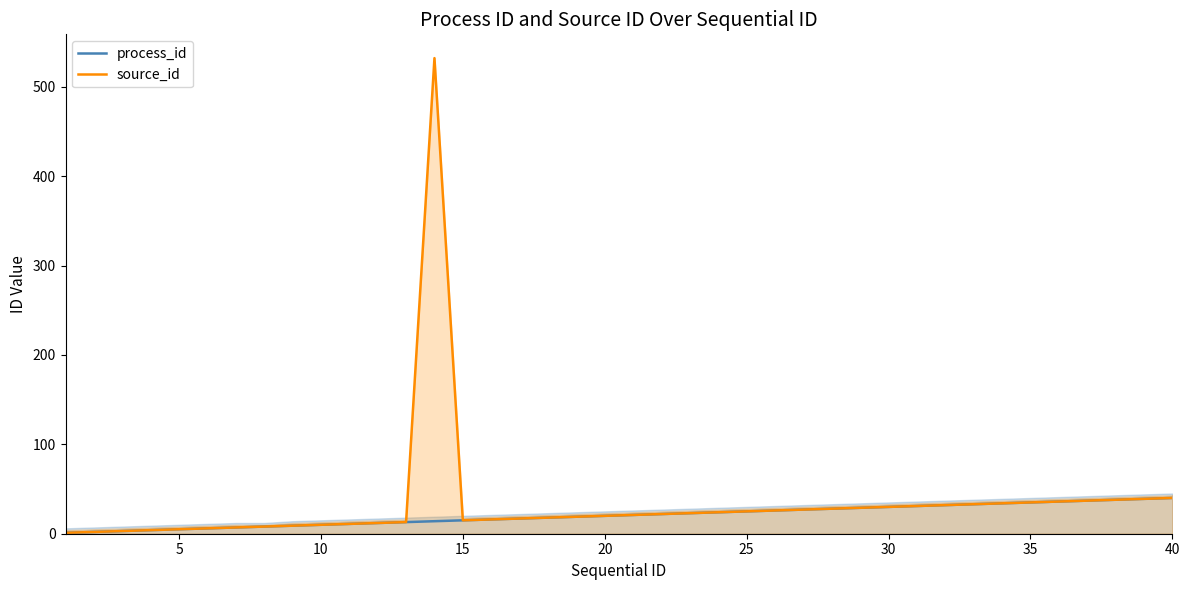

What is the value of the source_id point at the 18th from the left?

18